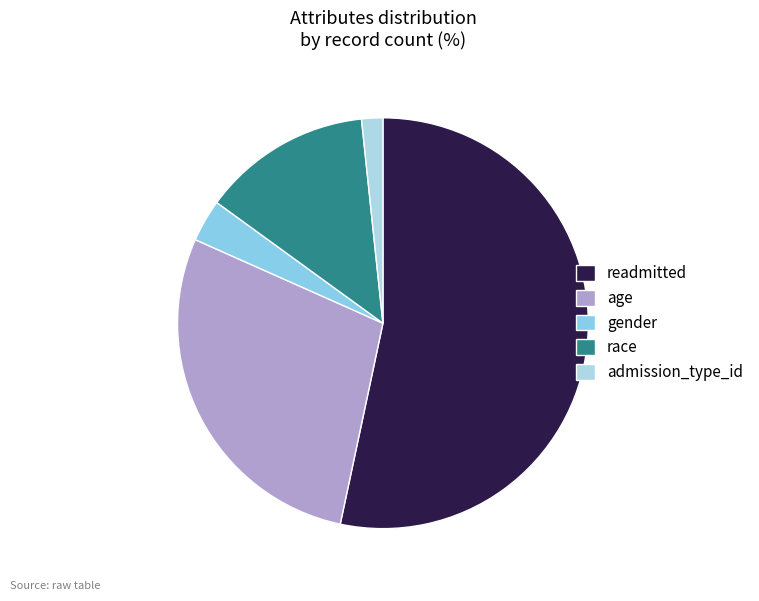

Is it true that age is 28% of the pie?

True